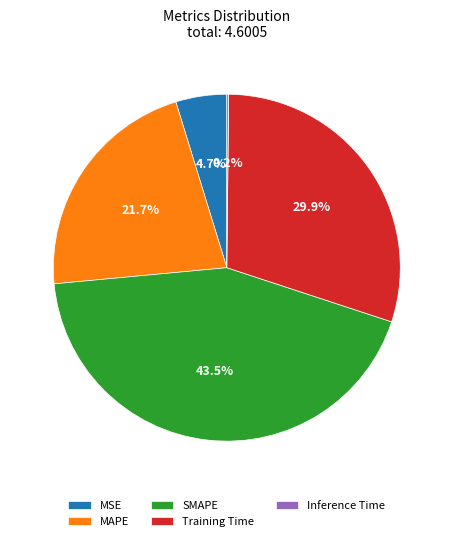

True or false: Training Time accounts for 30% of the total.

True